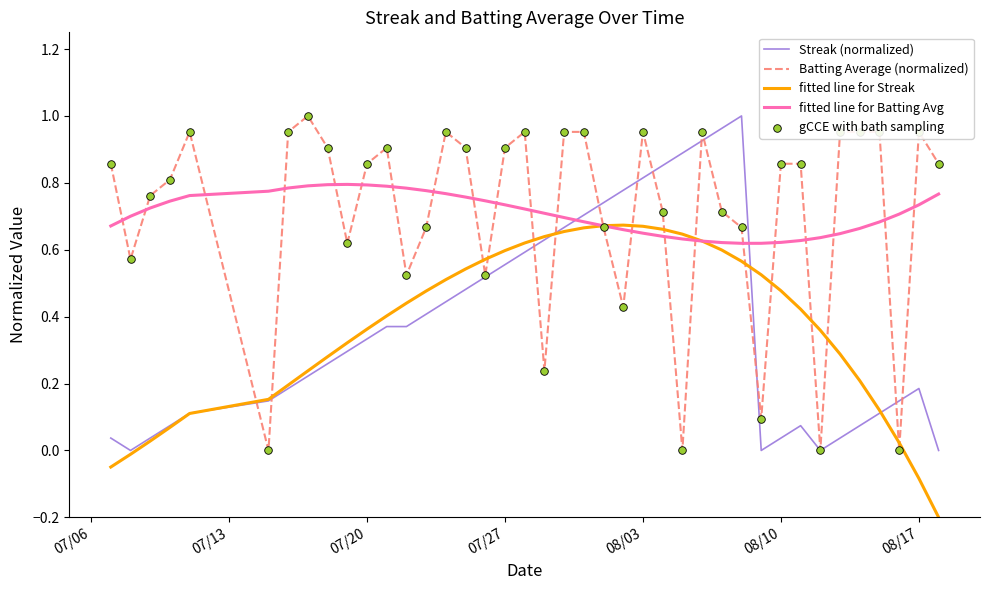

At how many categories does at least one series exceed 0?

40